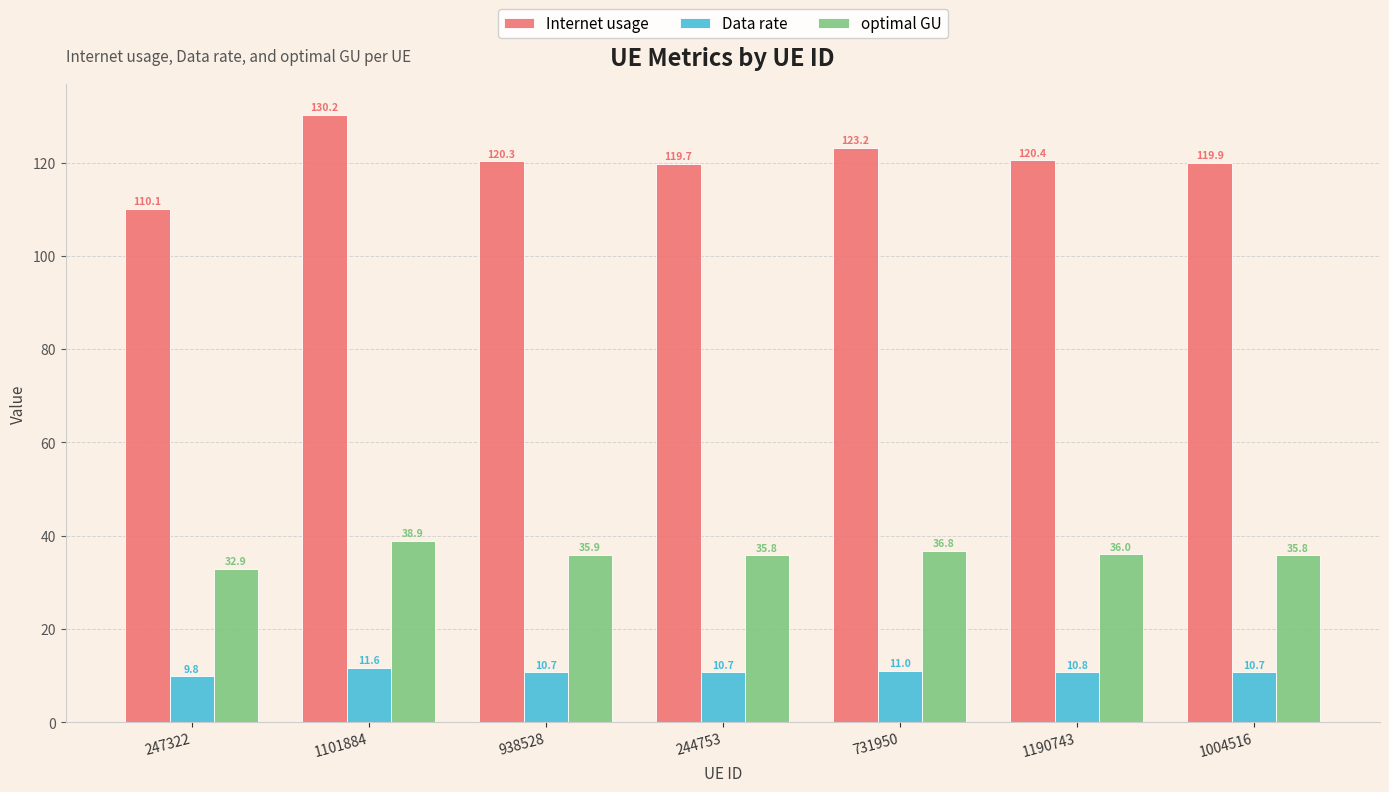

Where does the Data rate series first go above 10?

1101884